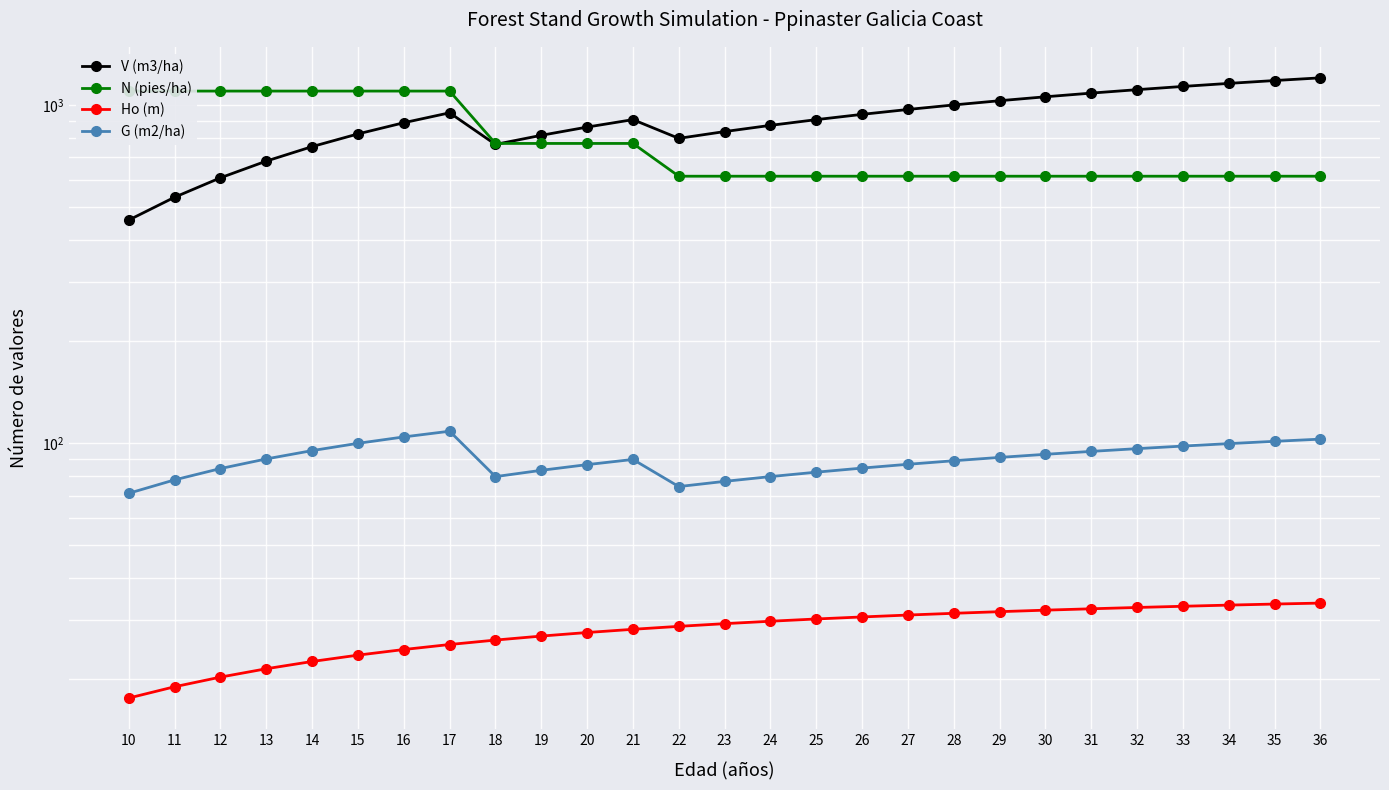

Which series changed the most between 11 and 32?

V (m3/ha)